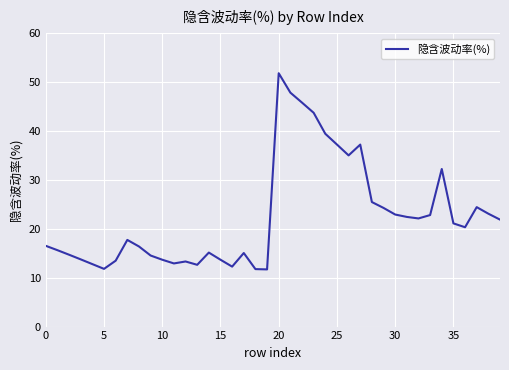

What is the minimum value shown in the chart?

11.7